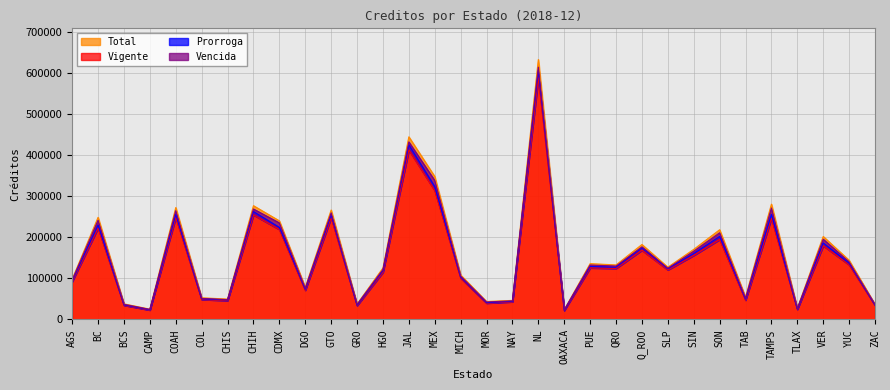

At which label does Total reach its peak?

NL